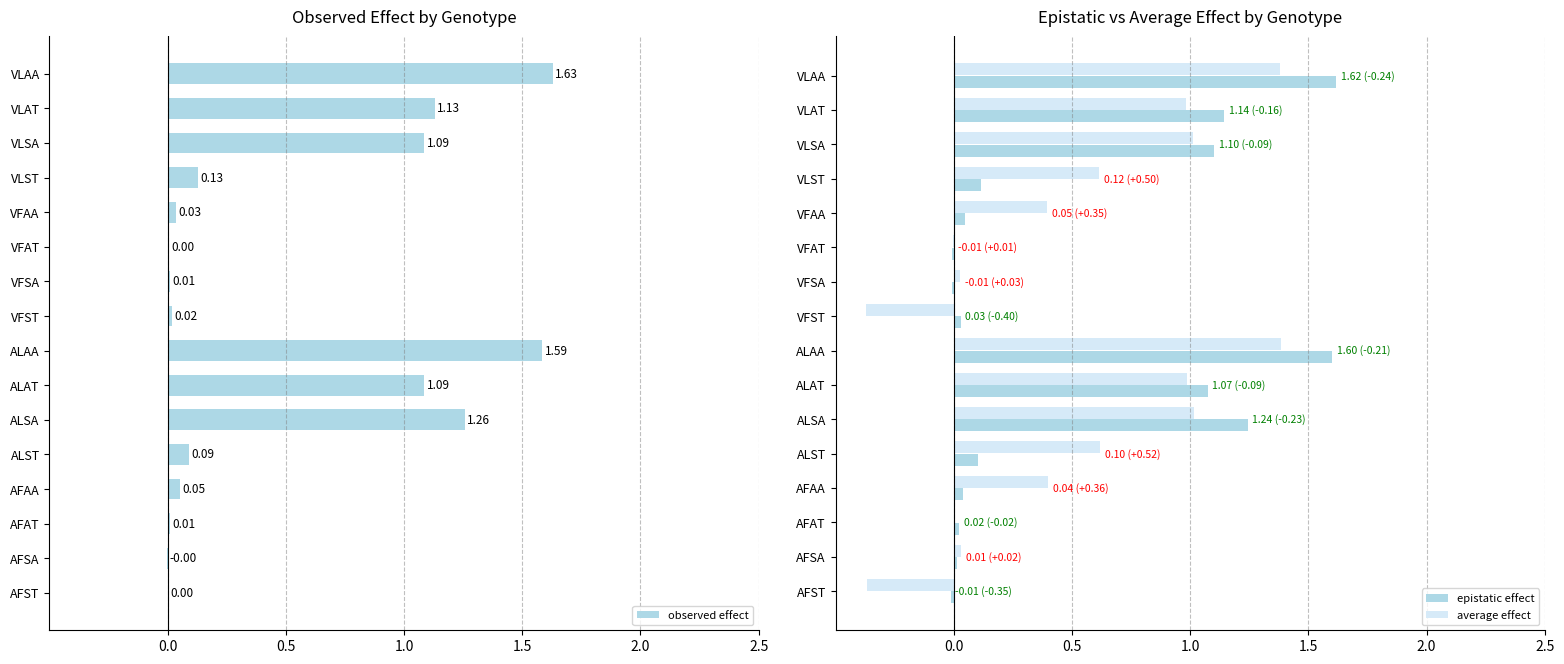

True or false: average effect has a value of 0.4 at ALAT.

False